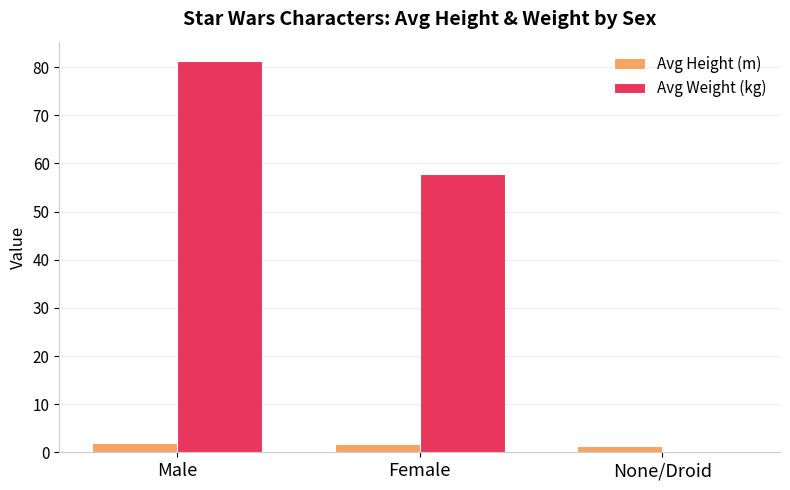

Which category has the highest value across all series?

Male